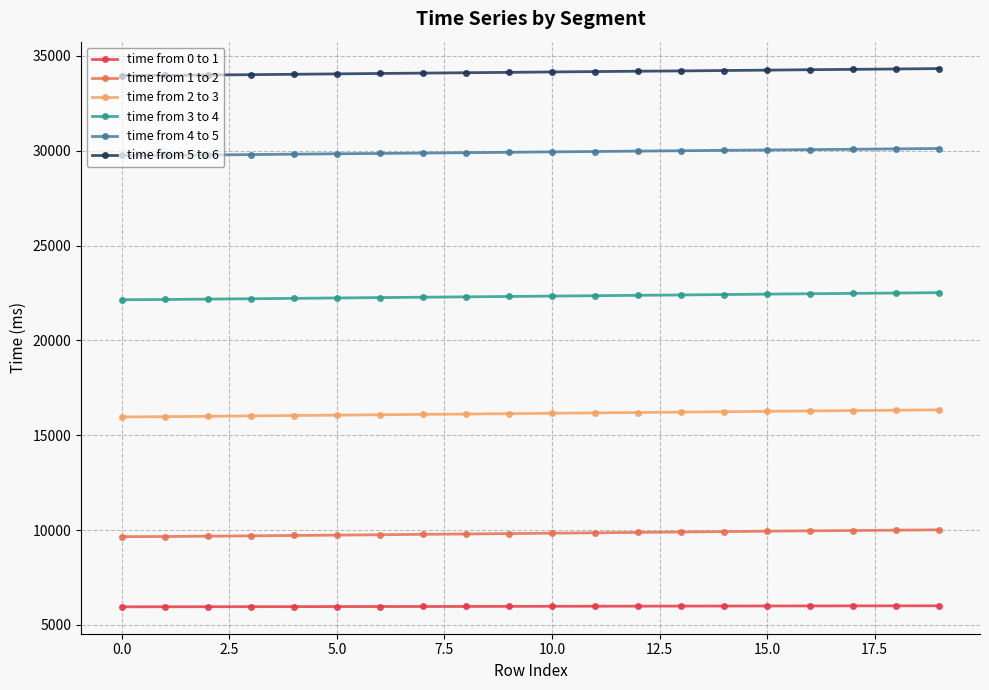

True or false: time from 2 to 3 and time from 5 to 6 cross at least once.

False